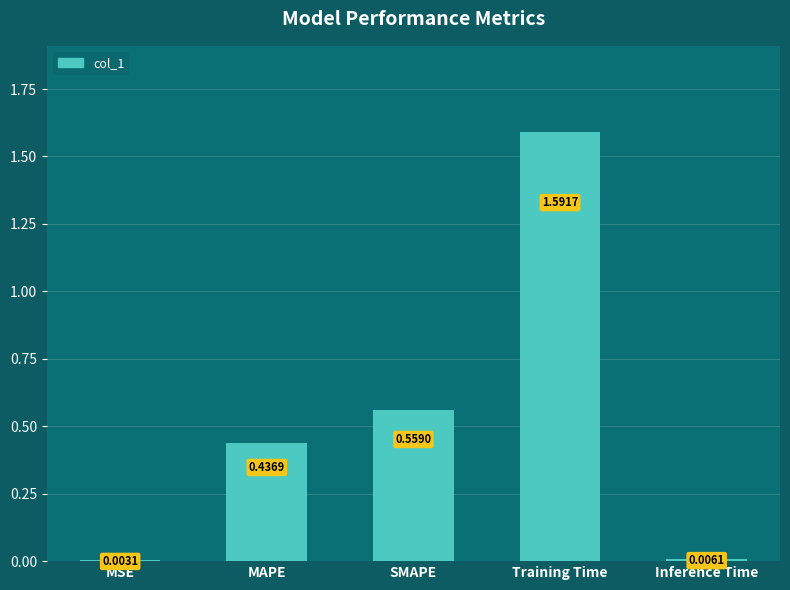

At which label is the value closest to 0?

MSE